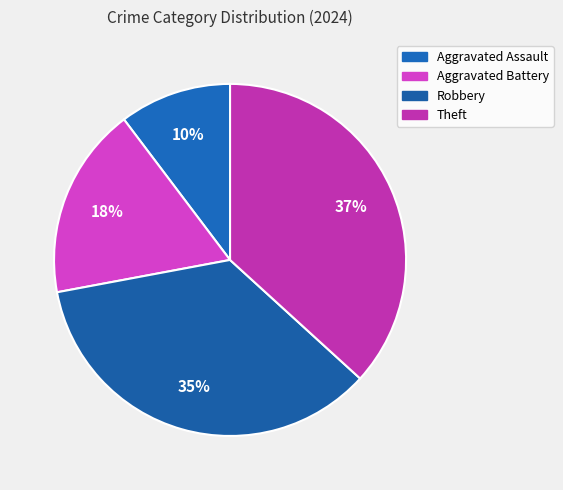

To the nearest percent, what percentage of the pie is Theft?

37%